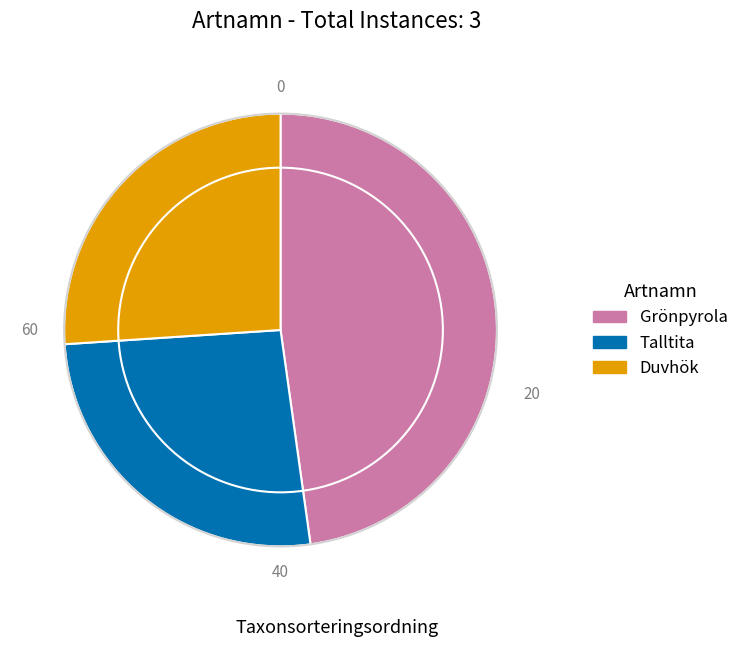

True or false: Talltita accounts for 26% of the total.

True